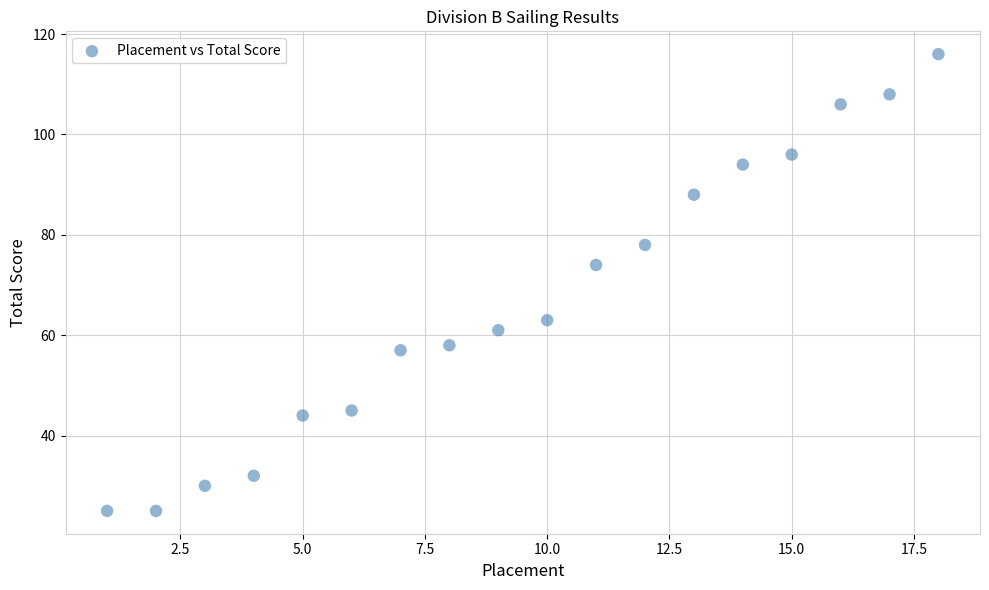

What Y value in the scatter plot is closest to 70?

74